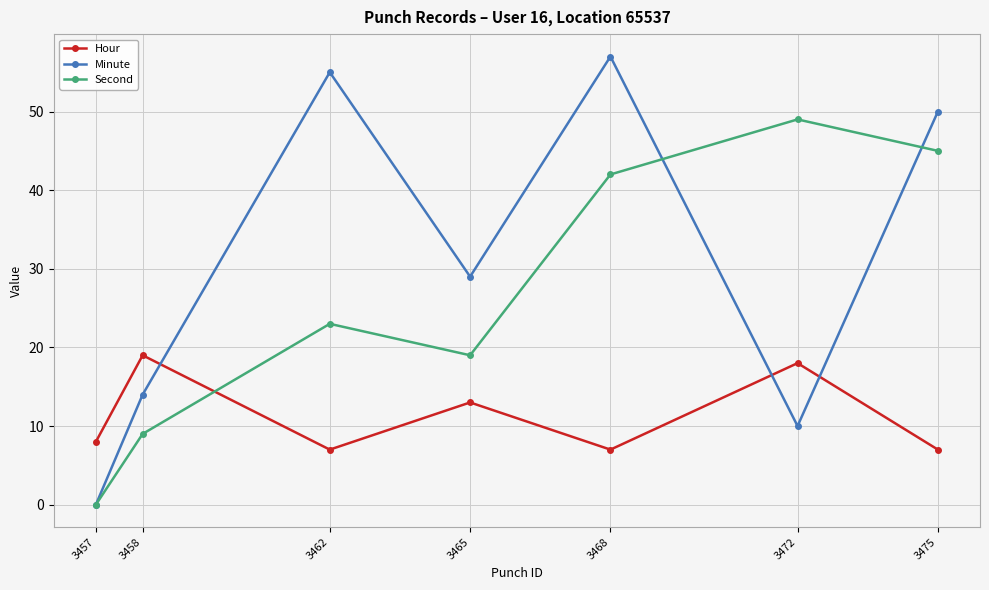

Which series changed the most between 3458 and 3468?

Minute